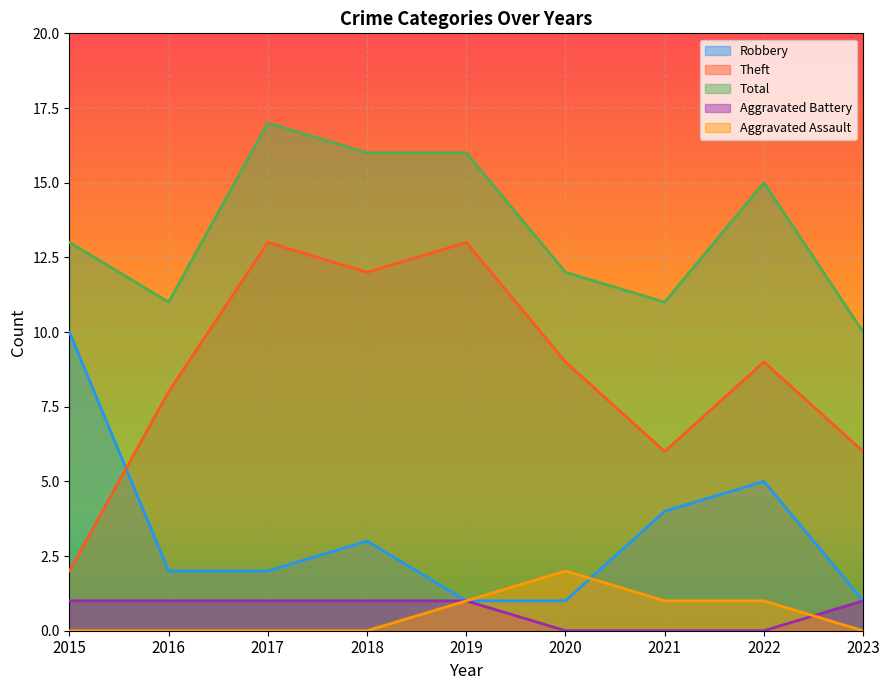

Is it true that Robbery equals 3 at 2018?

True